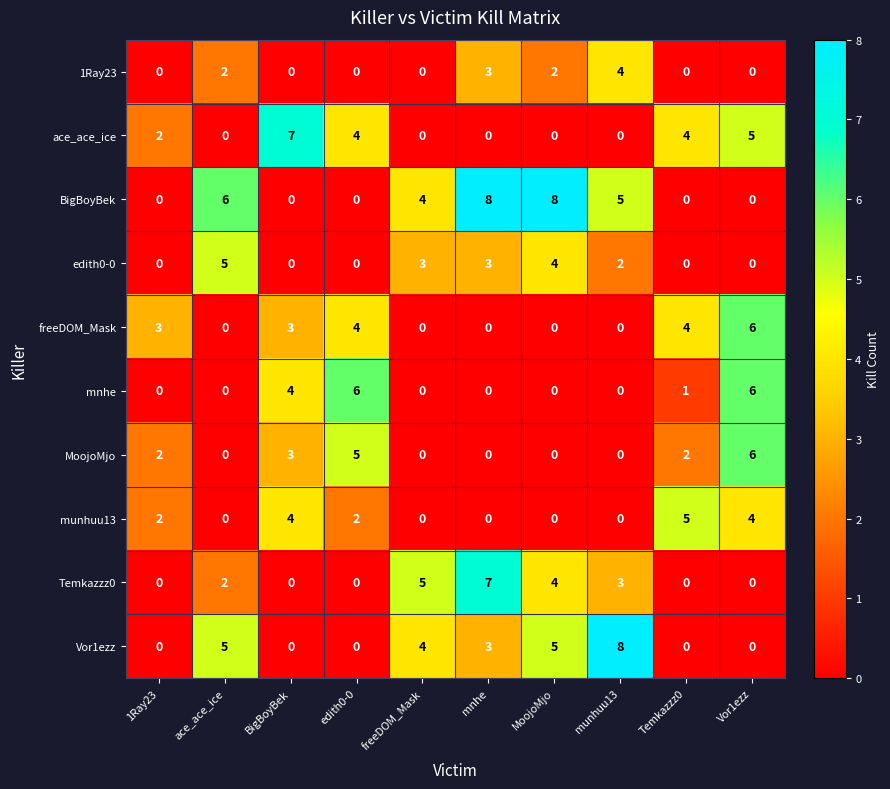

At which label does BigBoyBek first exceed 4?

ace_ace_ice